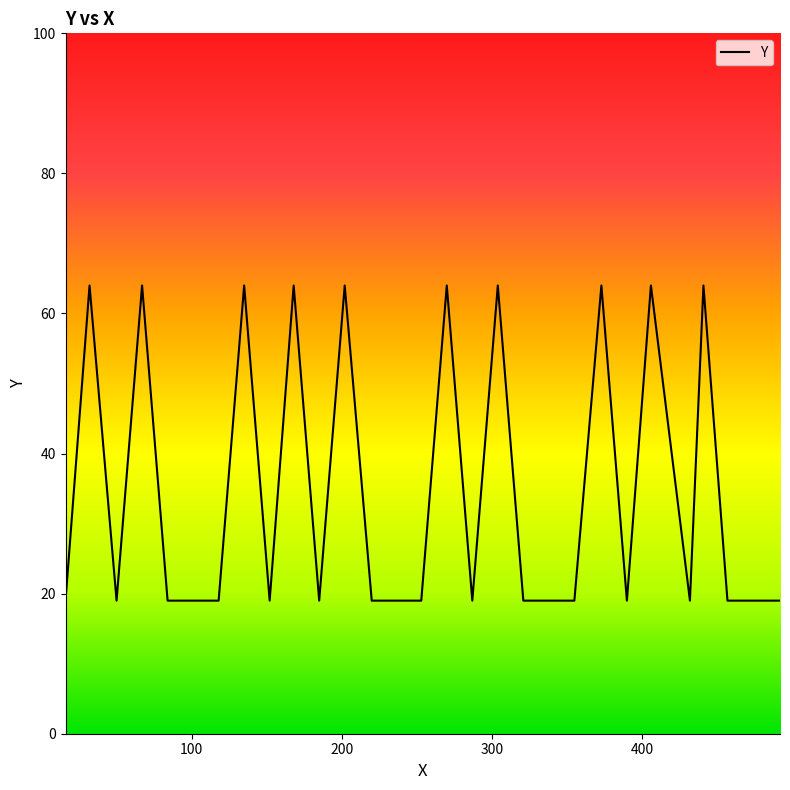

What is the difference between the second highest and minimum values?

45